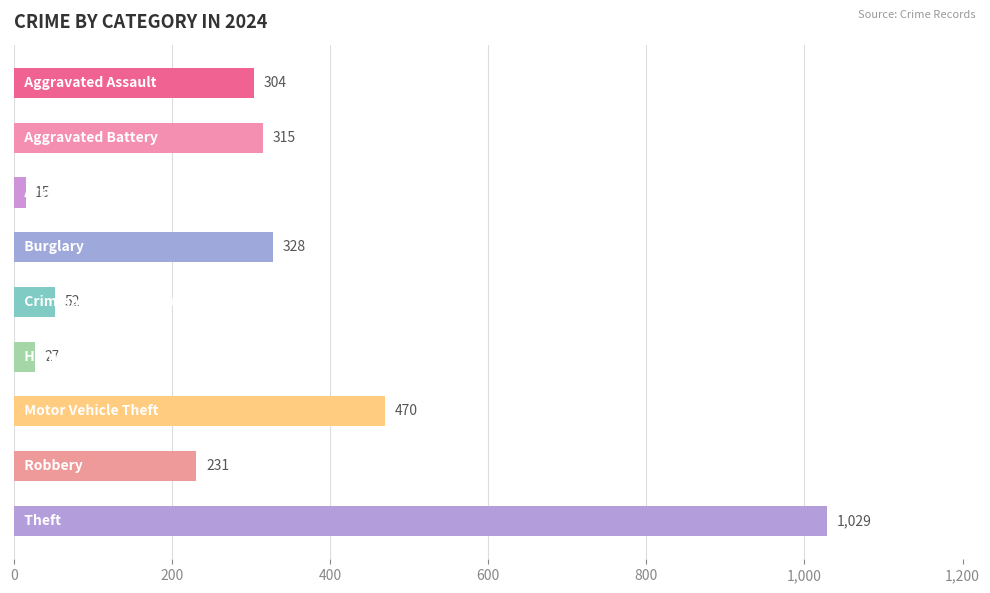

What is the smallest value displayed?

15